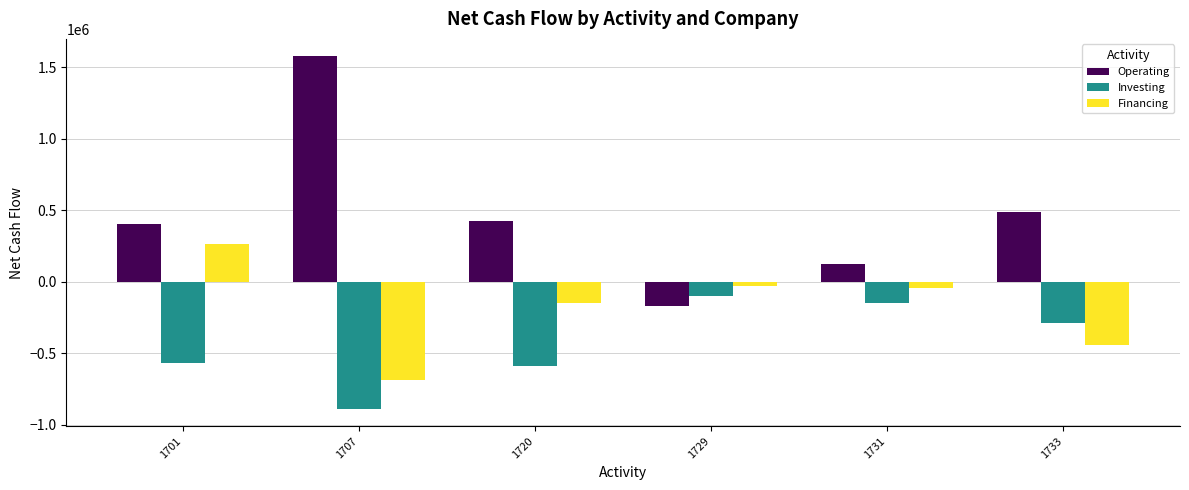

At which label does Financing first exceed -46520?

1701